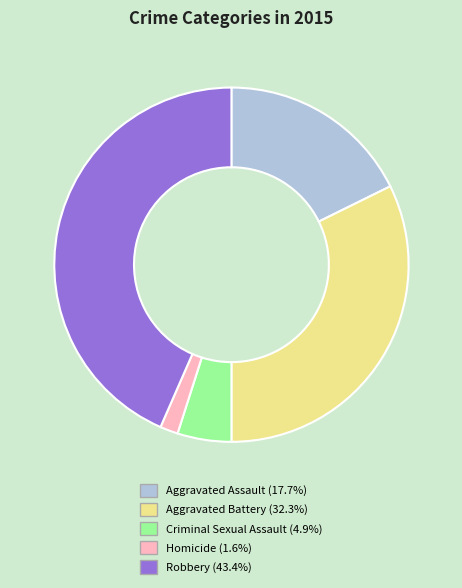

Which has a higher value, Aggravated Assault or Robbery?

Robbery